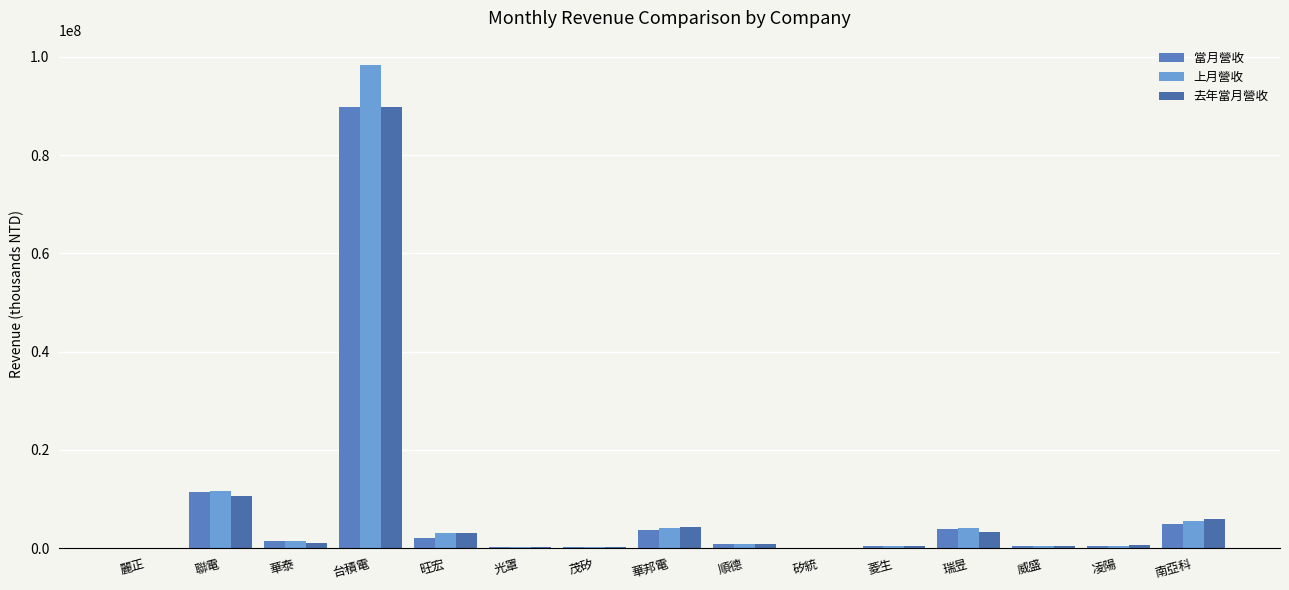

At which label does 當月營收 first exceed 854344?

聯電